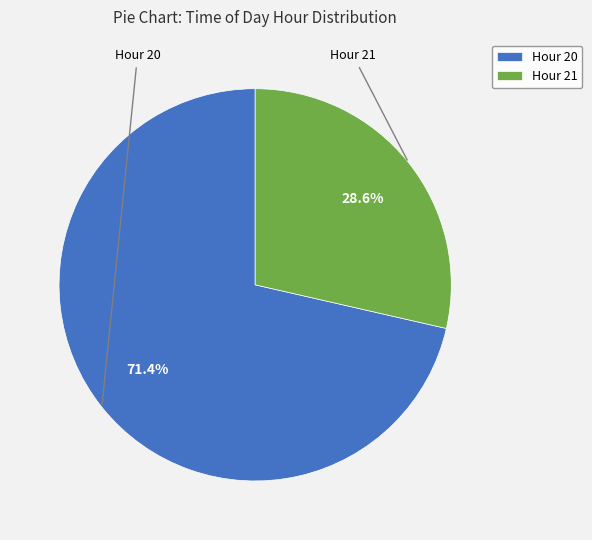

Is it true that Hour 20 is 71% of the pie?

True